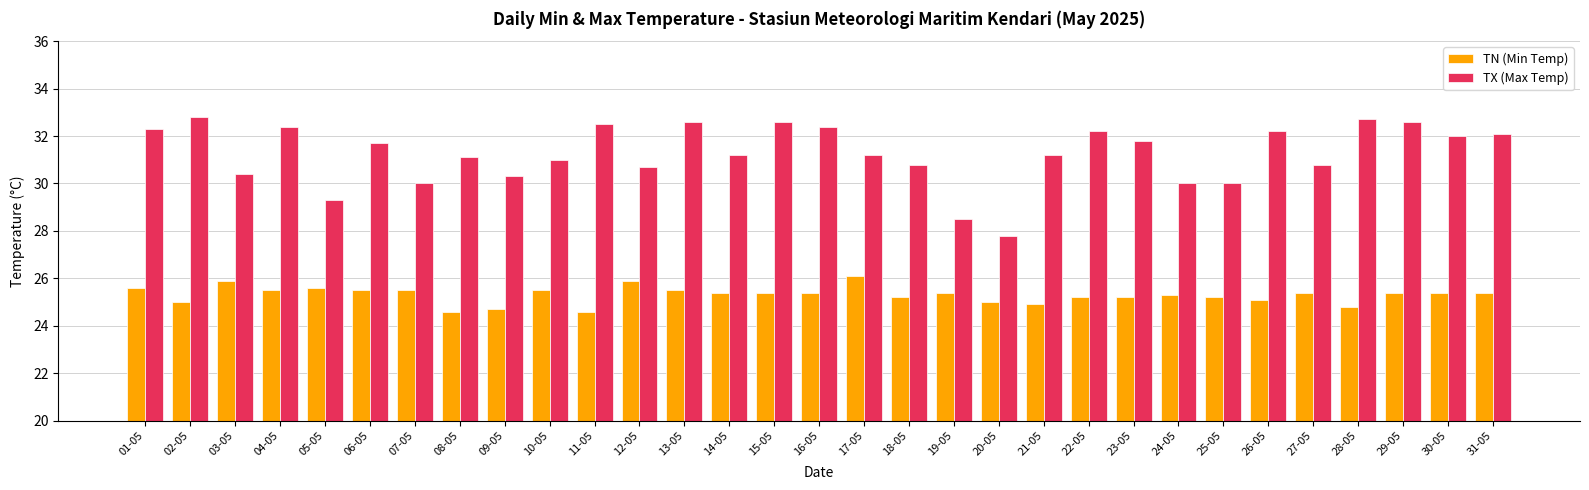

Which series has the largest range (max minus min)?

TX (Max Temp)